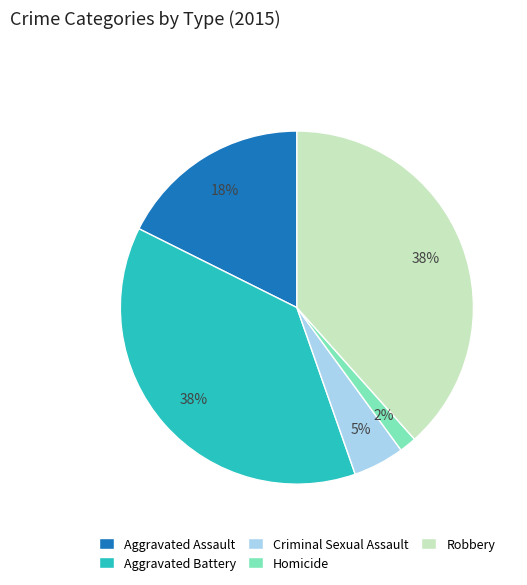

Is it true that Aggravated Battery is 26% of the pie?

False